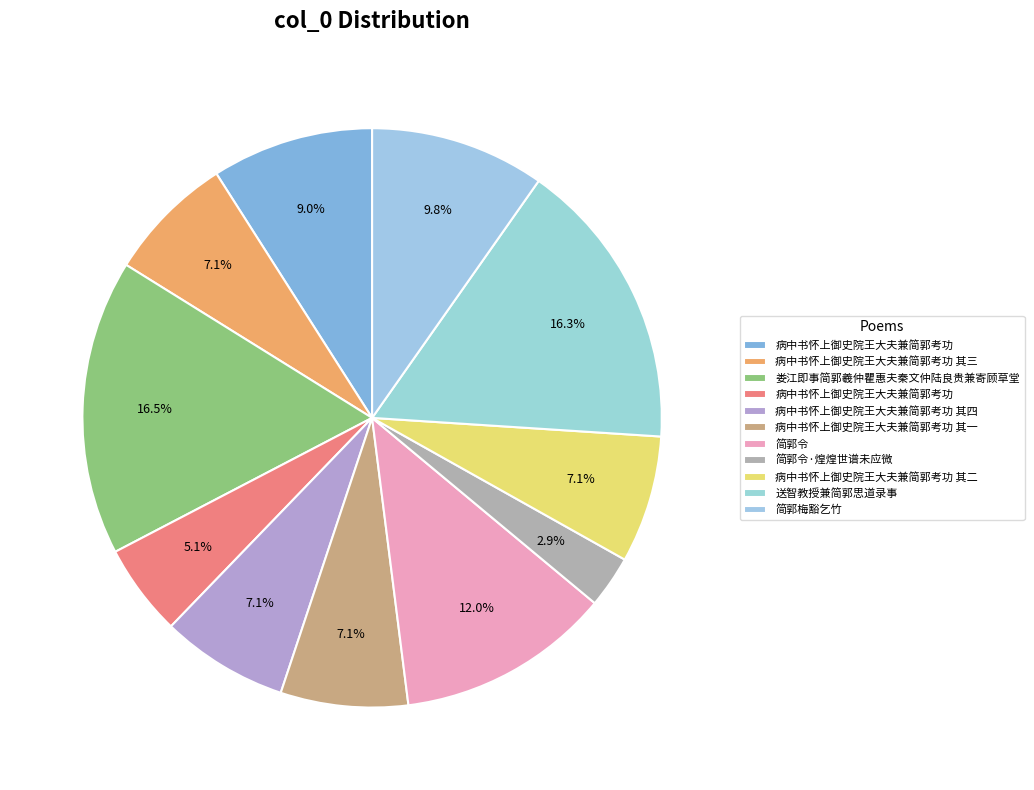

Rank the categories by value from highest to lowest.

娄江即事简郭羲仲瞿惠夫秦文仲陆良贵兼寄顾草堂, 送智教授兼简郭思道录事, 简郭令, 简郭梅豁乞竹, 病中书怀上御史院王大夫兼简郭考功, 病中书怀上御史院王大夫兼简郭考功 其四, 病中书怀上御史院王大夫兼简郭考功 其三, 病中书怀上御史院王大夫兼简郭考功 其二, 病中书怀上御史院王大夫兼简郭考功 其一, 病中书怀上御史院王大夫兼简郭考功, 简郭令·煌煌世谱未应微